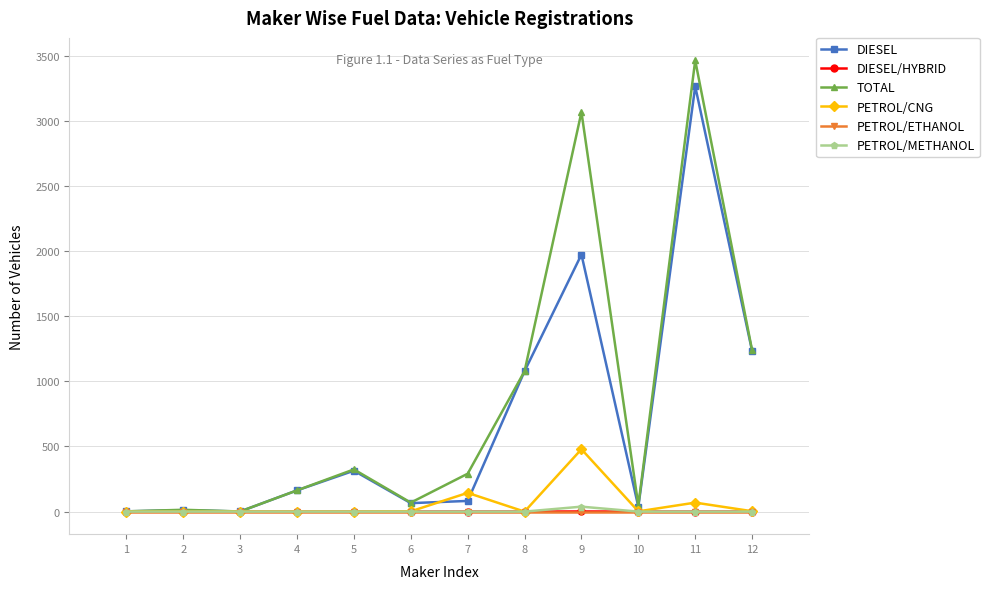

What is the maximum value shown in the chart?

3464